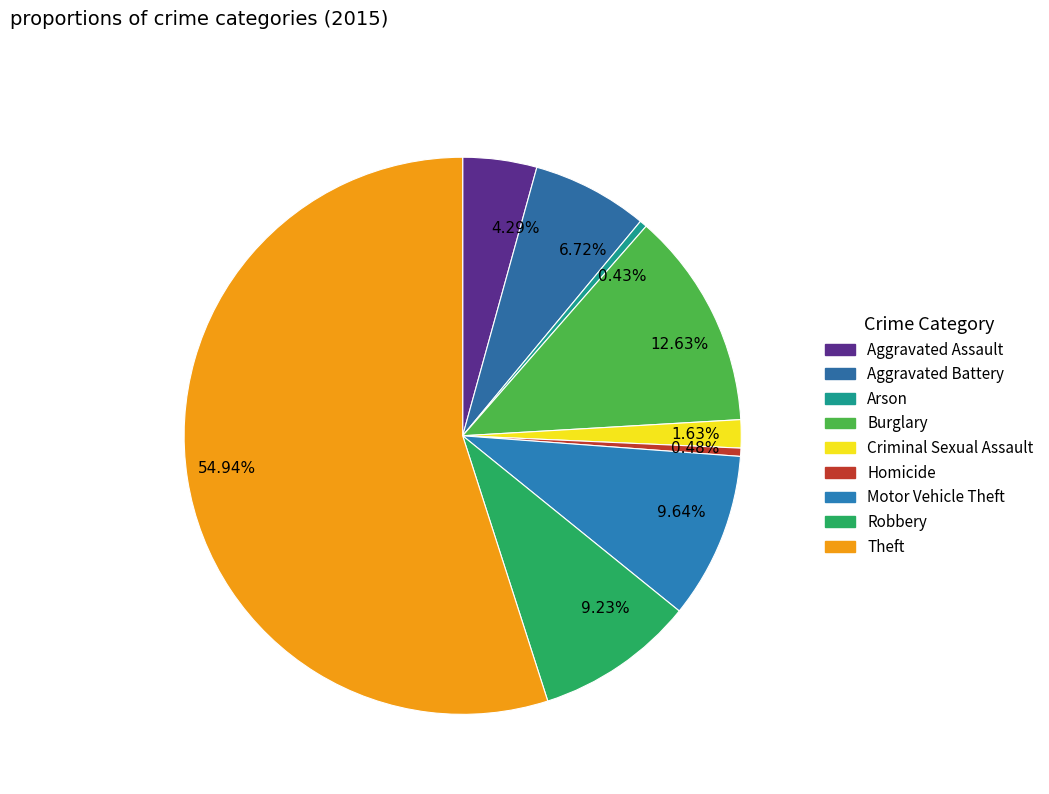

Which slice is the smallest?

Arson